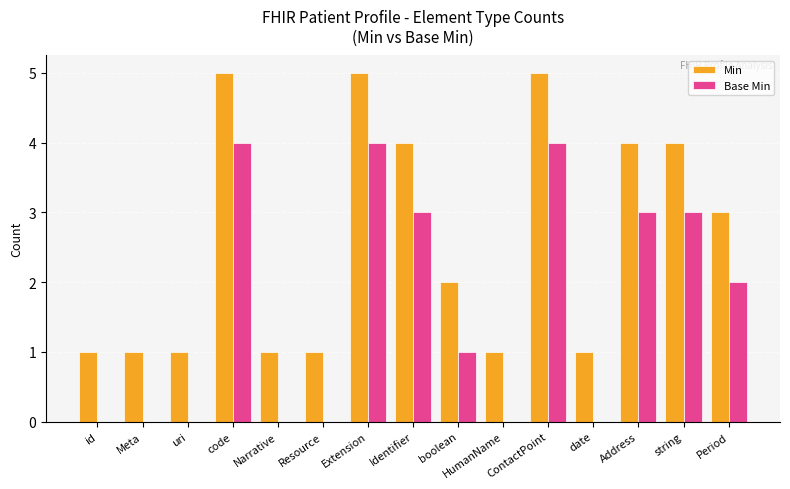

What is the sum of the Min values at id and Meta?

2